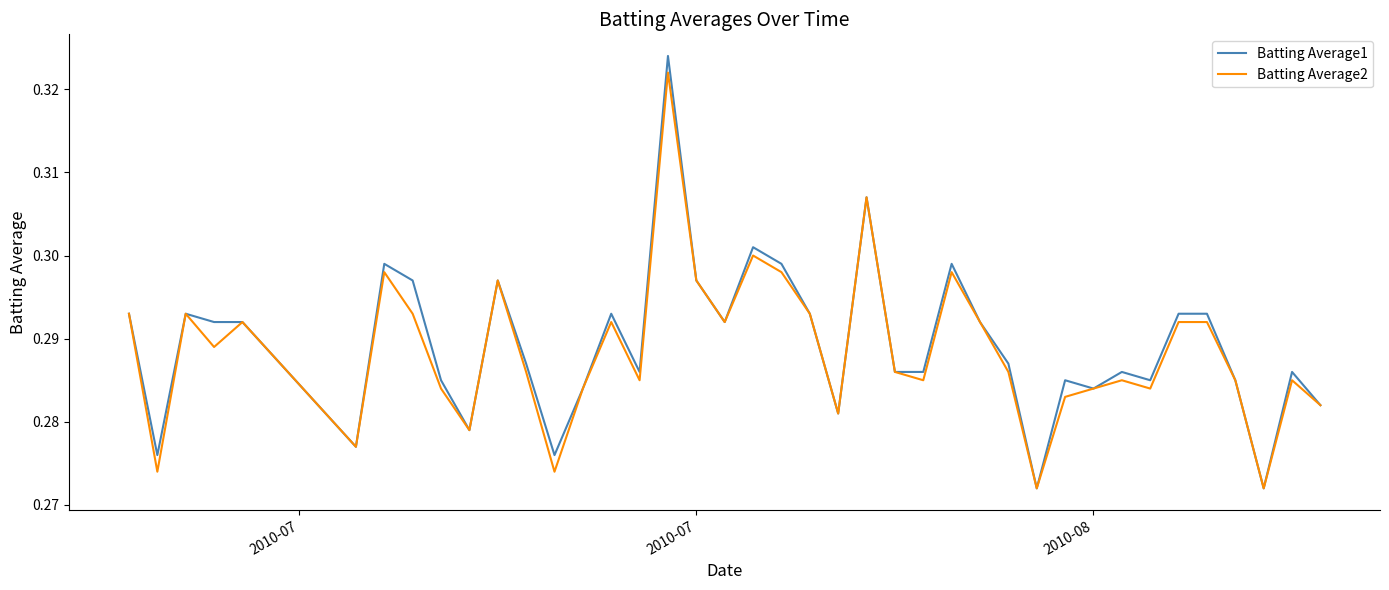

Which series has the largest total across all categories?

Batting Average1